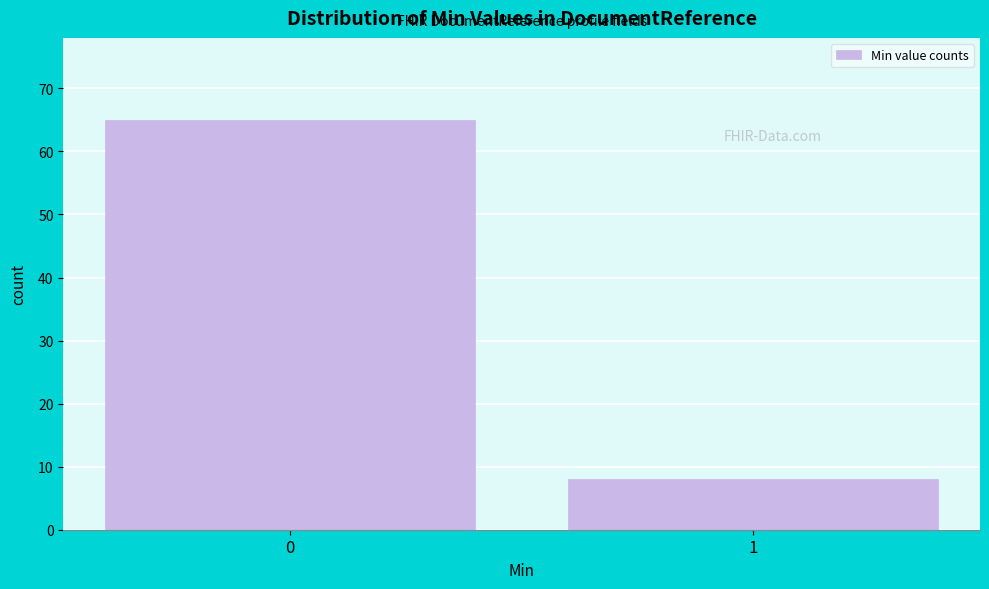

Reading right to left, list all the values displayed in this chart.

1=8	0=65